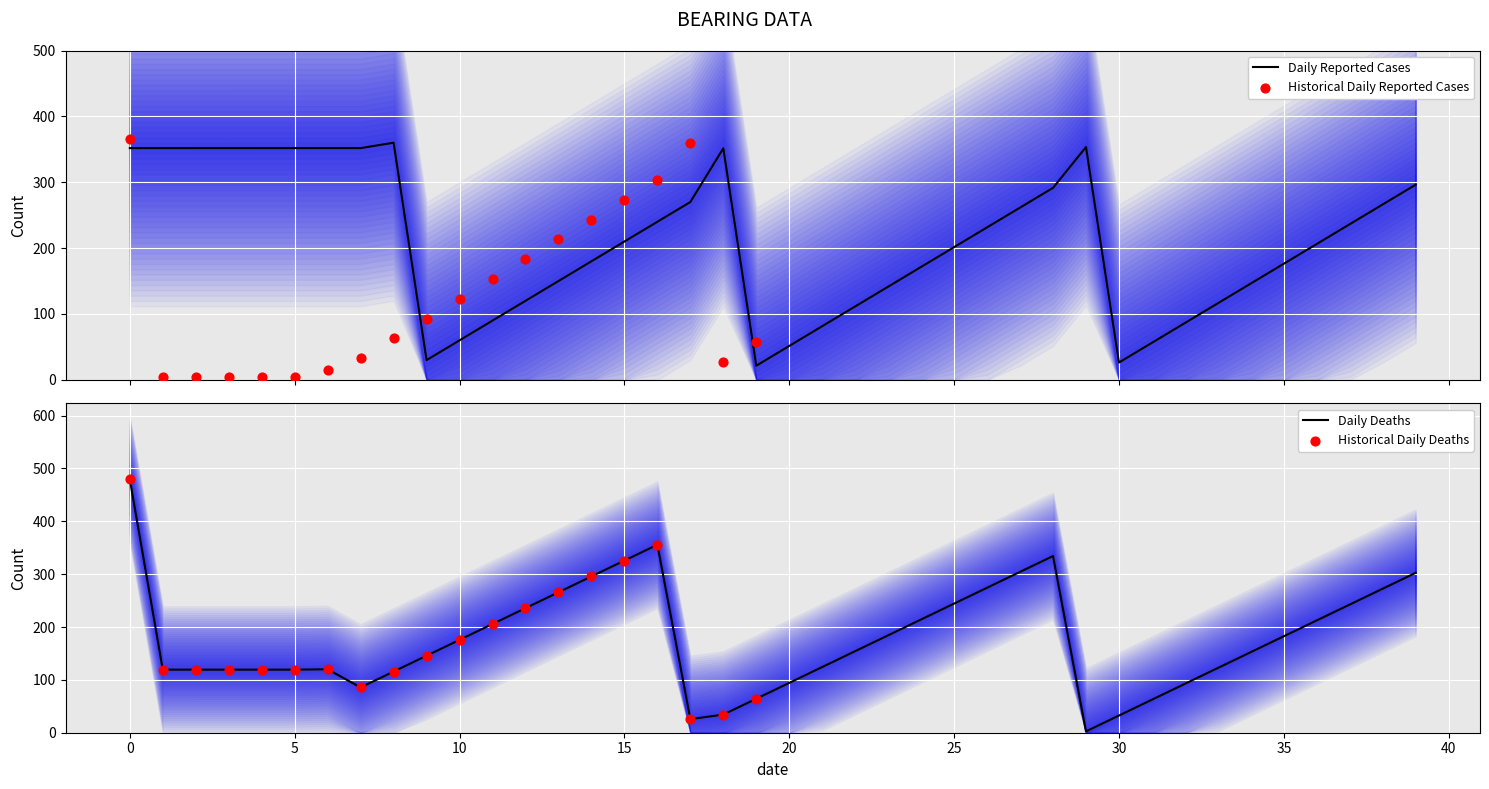

At how many categories does at least one series exceed 279?

17